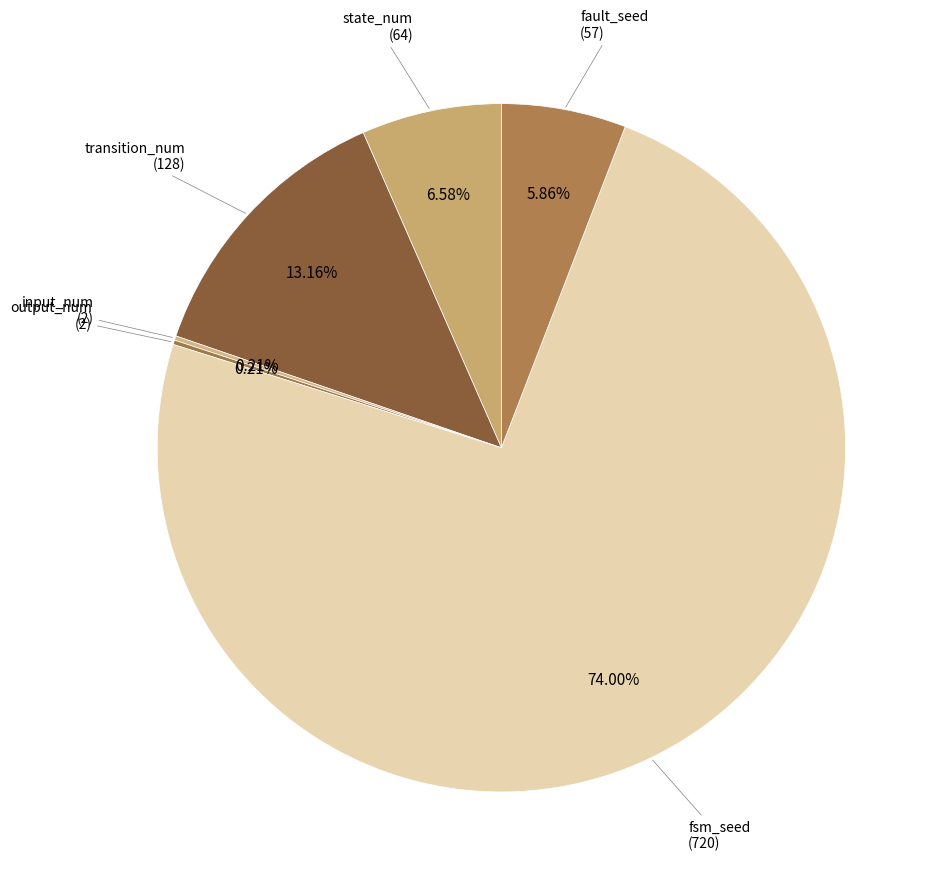

Does any single category account for the majority?

Yes